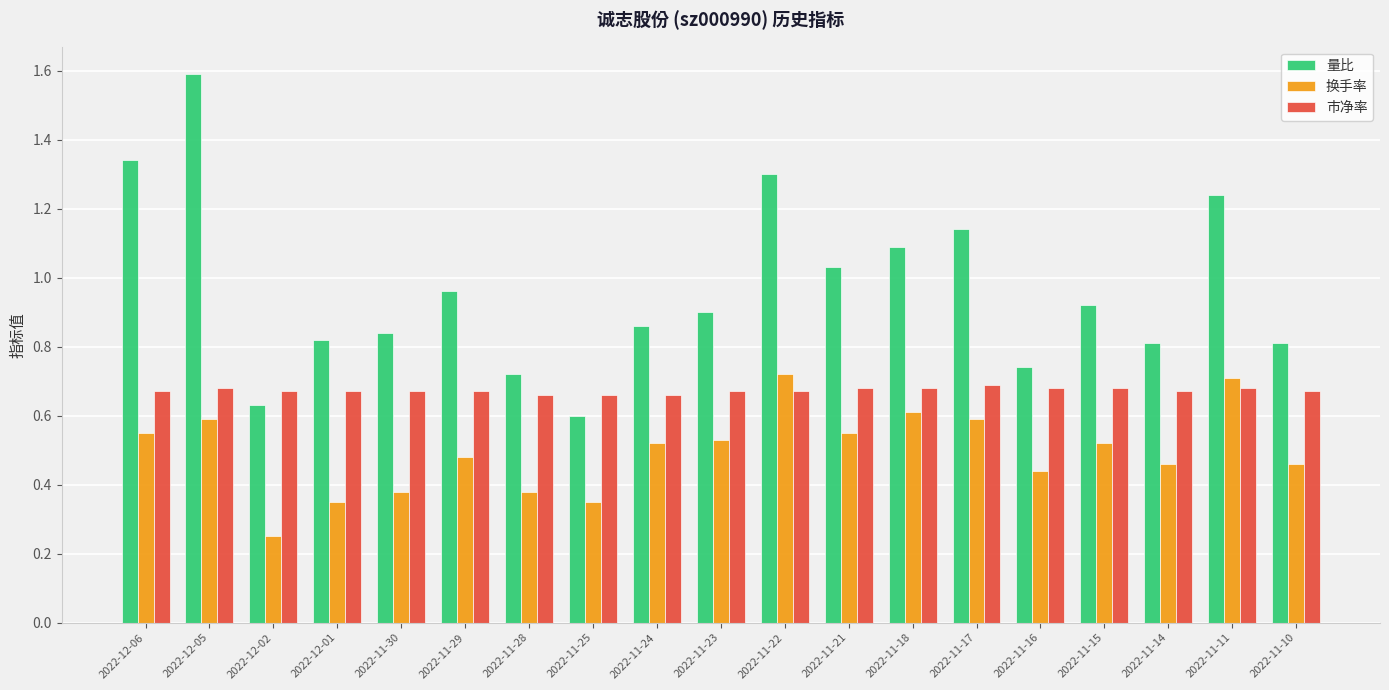

Which series has the widest spread of values?

量比